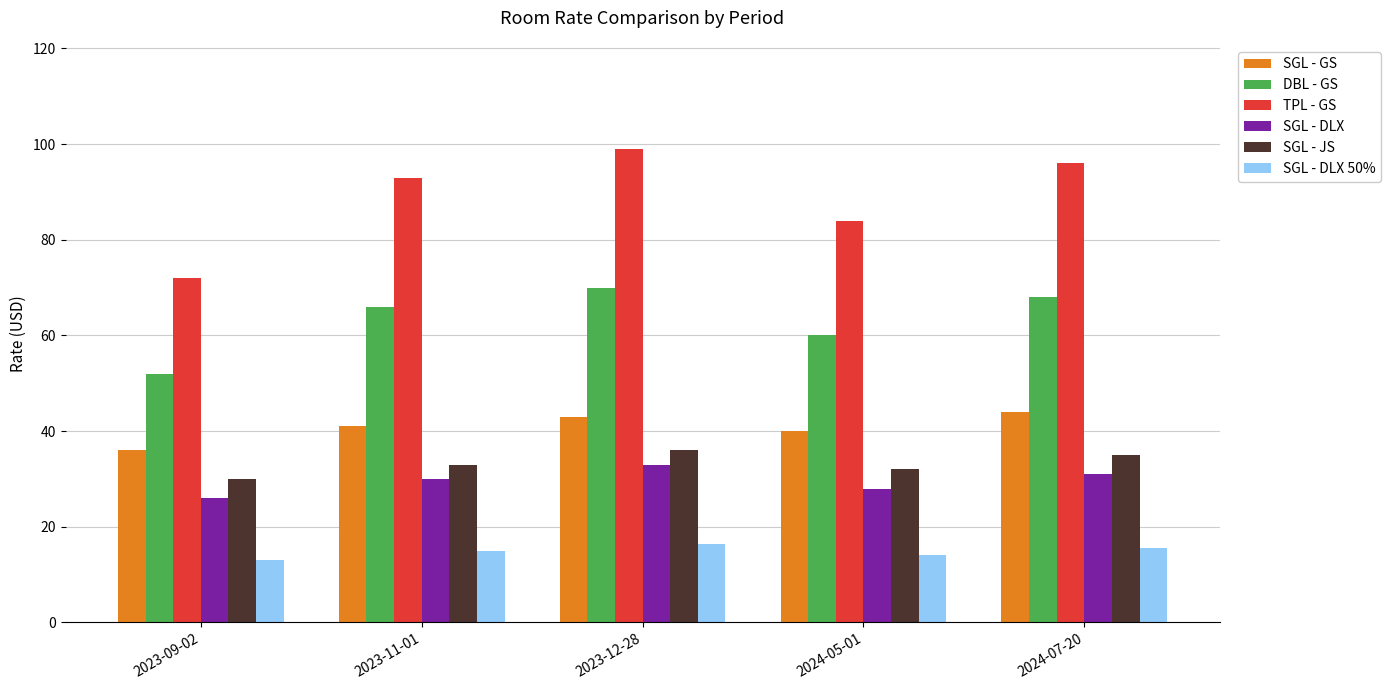

What is the approximate value of SGL - JS at 2024-05-01?

32.0